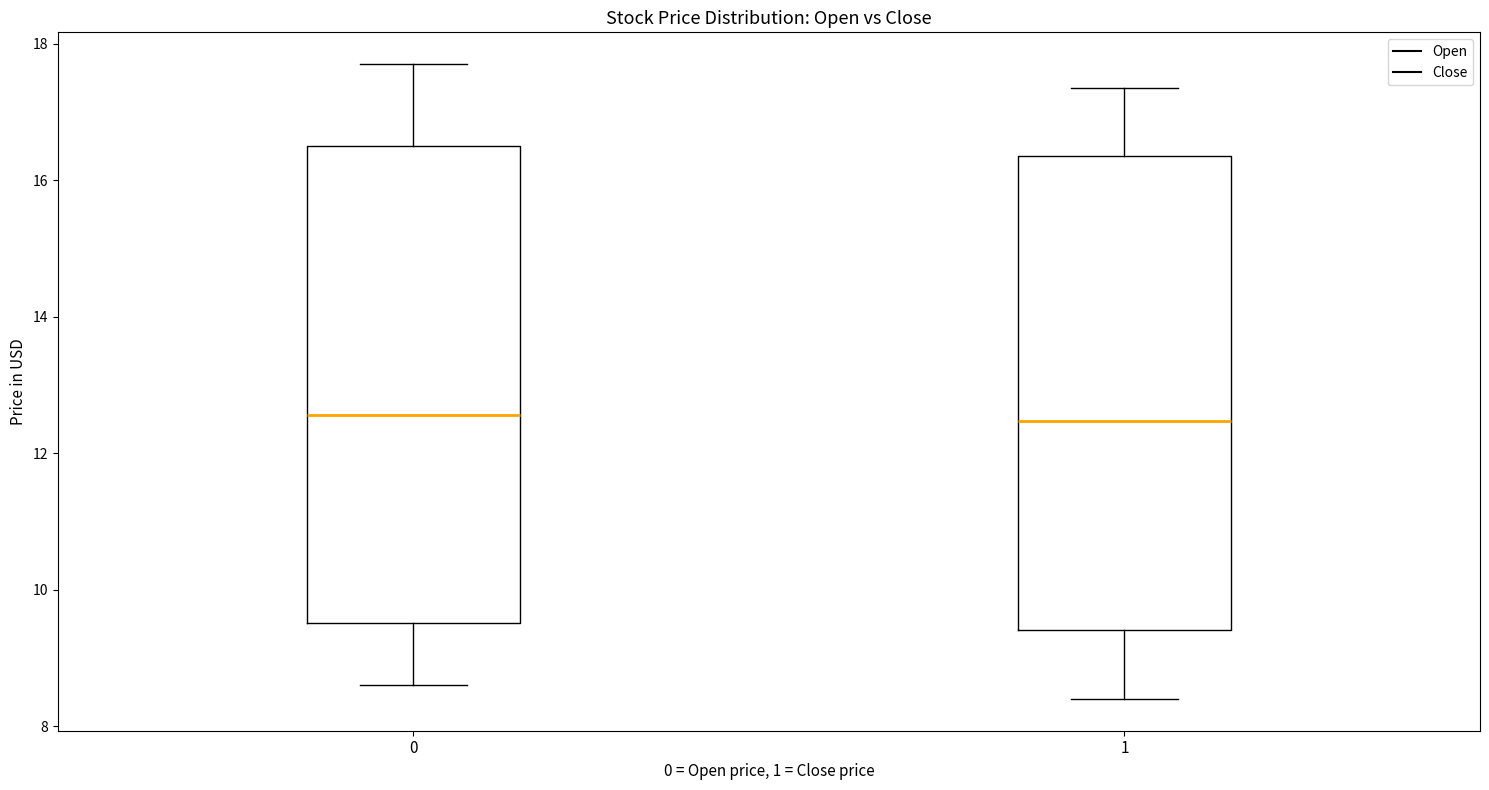

Where does the median line of the box at x = 1 sit on the y-axis? The values are not printed on the chart, so give them approximately, as read against the axis.

12.4